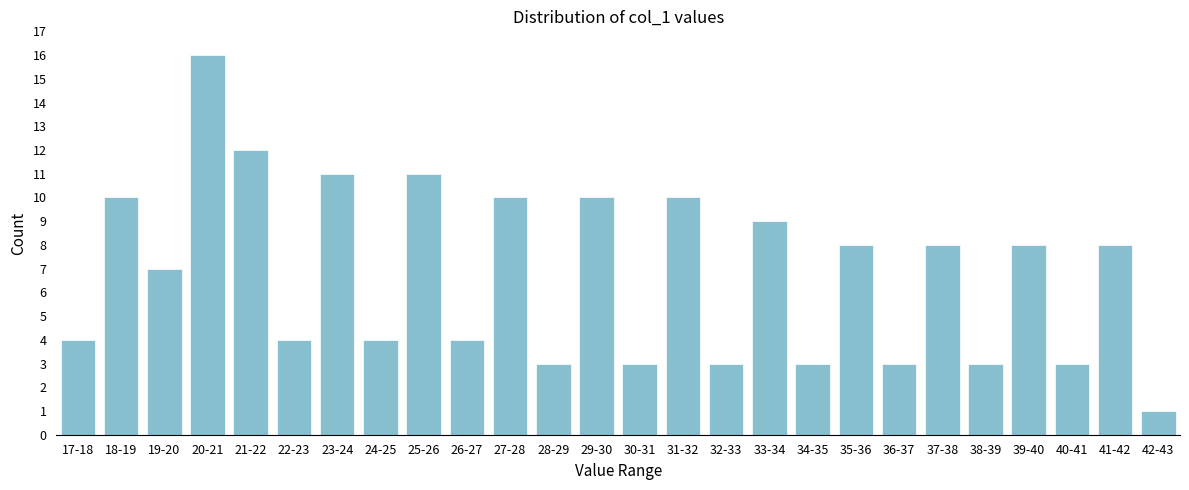

Reading left to right, extract all data points from this chart.

17-18=4	18-19=10	19-20=7	20-21=16	21-22=12	22-23=4	23-24=11	24-25=4	25-26=11	26-27=4	27-28=10	28-29=3	29-30=10	30-31=3	31-32=10	32-33=3	33-34=9	34-35=3	35-36=8	36-37=3	37-38=8	38-39=3	39-40=8	40-41=3	41-42=8	42-43=1